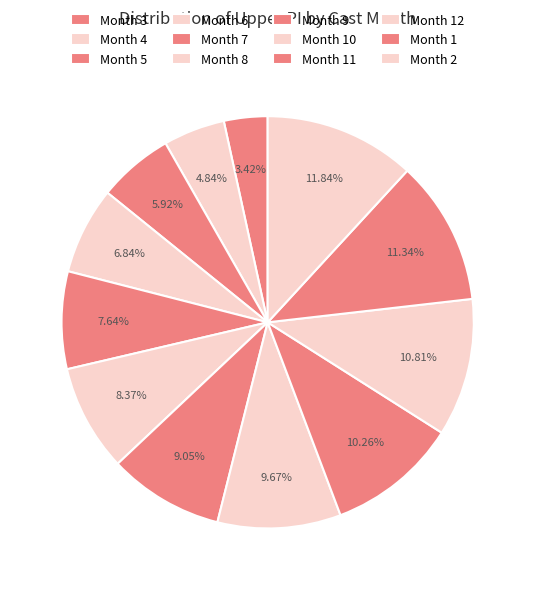

Does any single category account for the majority?

No